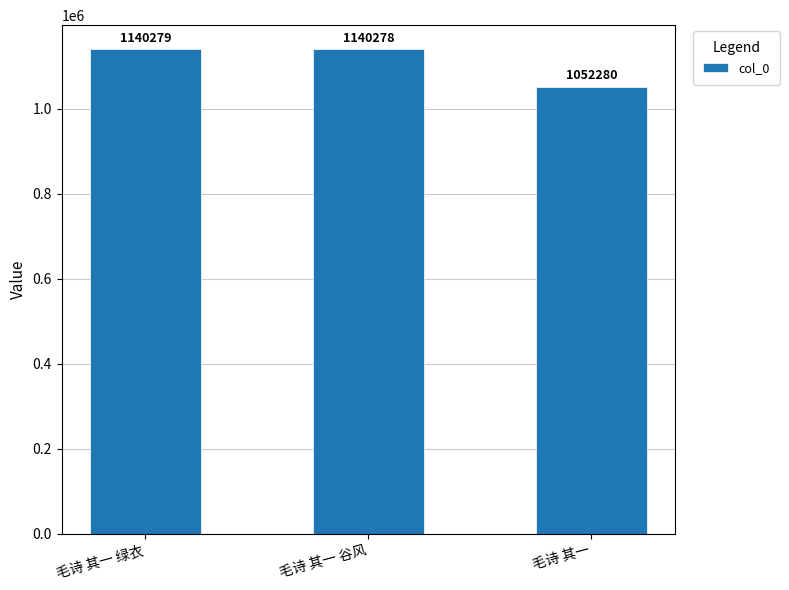

The value at 毛诗 其一 is 1731577. True or false?

False